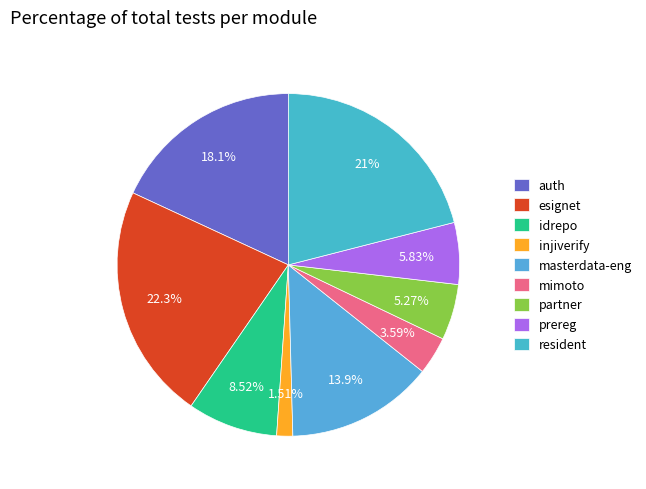

True or false: auth accounts for 18% of the total.

True